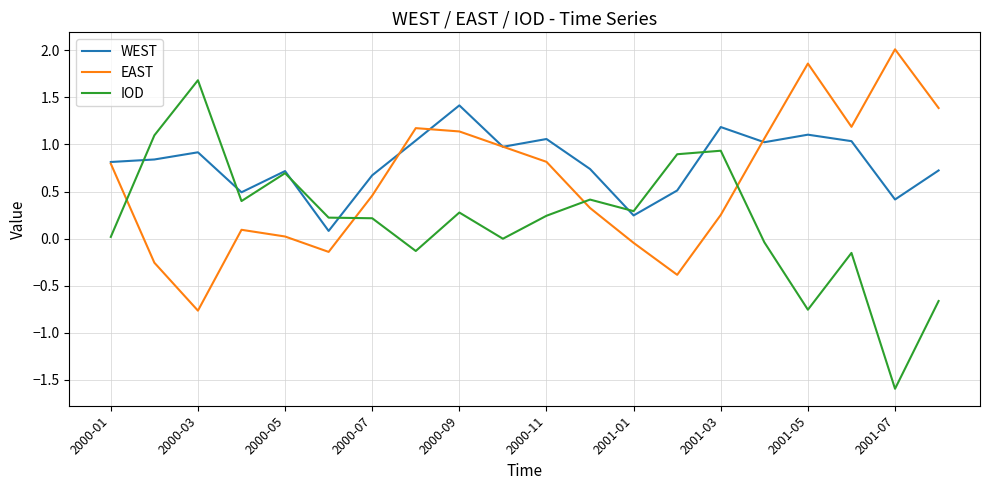

What is the maximum value shown in the chart?

2.0